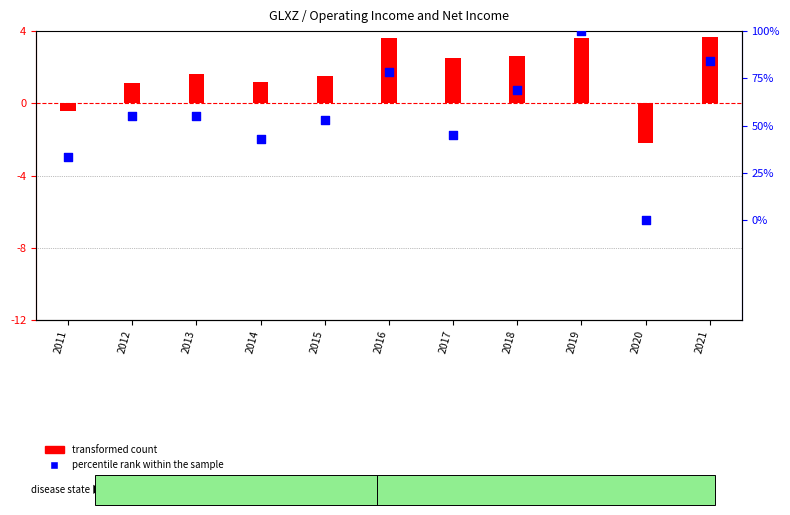

Which series reaches the maximum Y coordinate?

transformed count